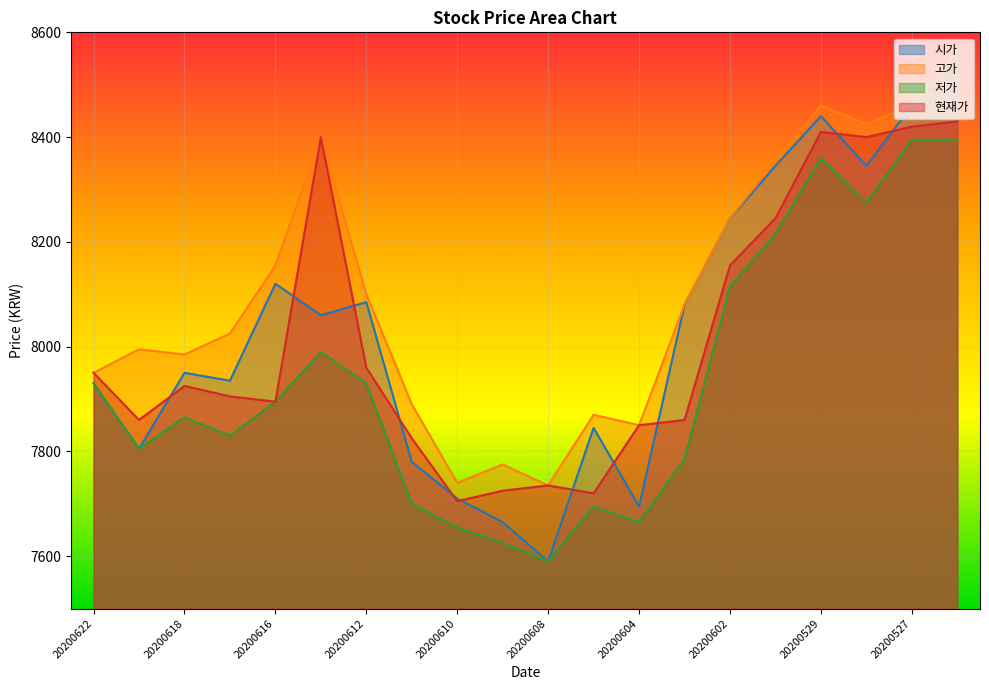

True or false: 저가 and 고가 cross at least once.

False